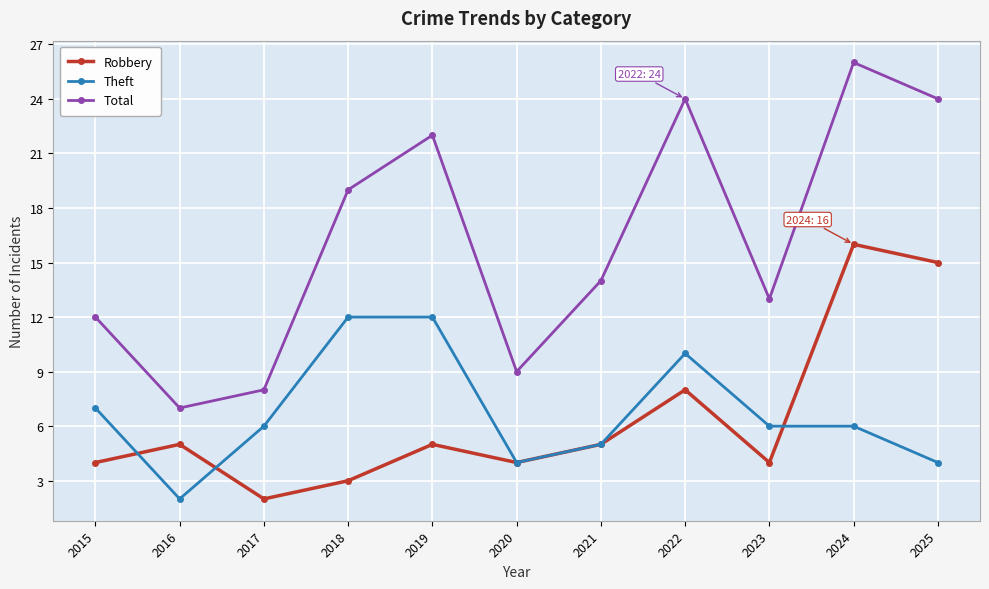

What is the value of the Robbery point at the 6th from the left?

4